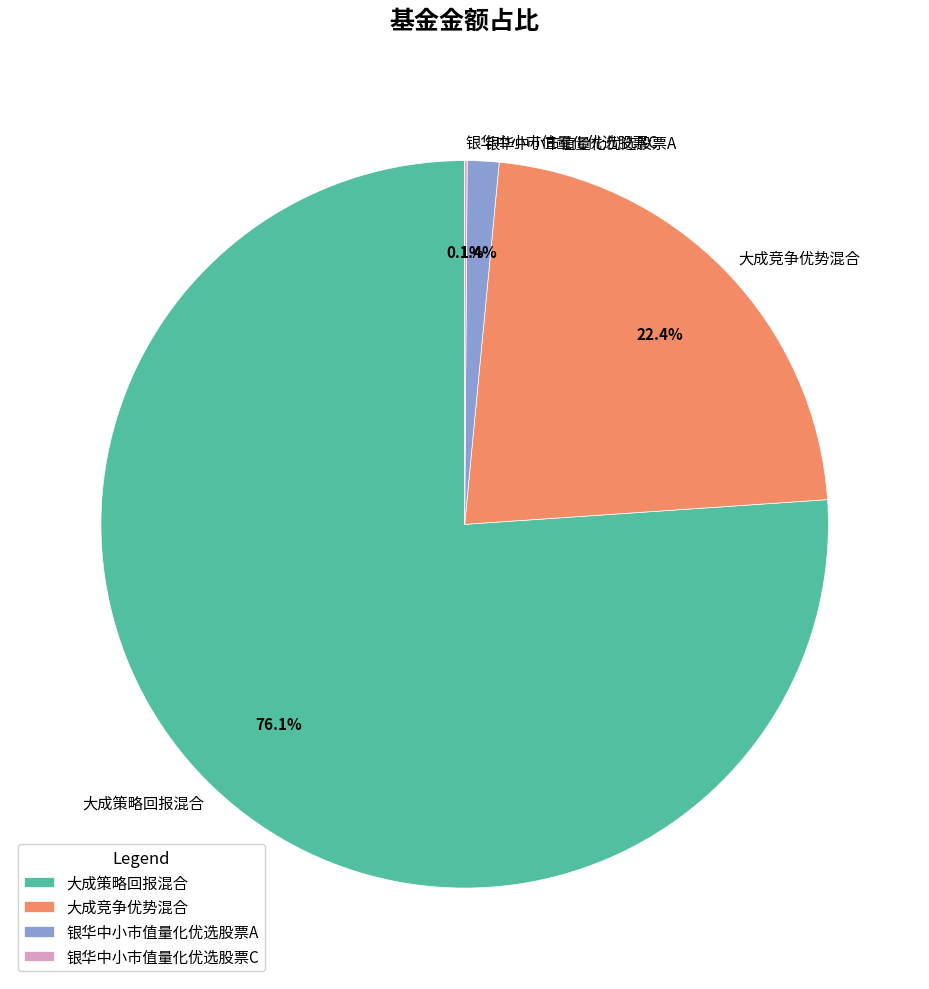

Is 大成策略回报混合 the majority of the pie?

Yes